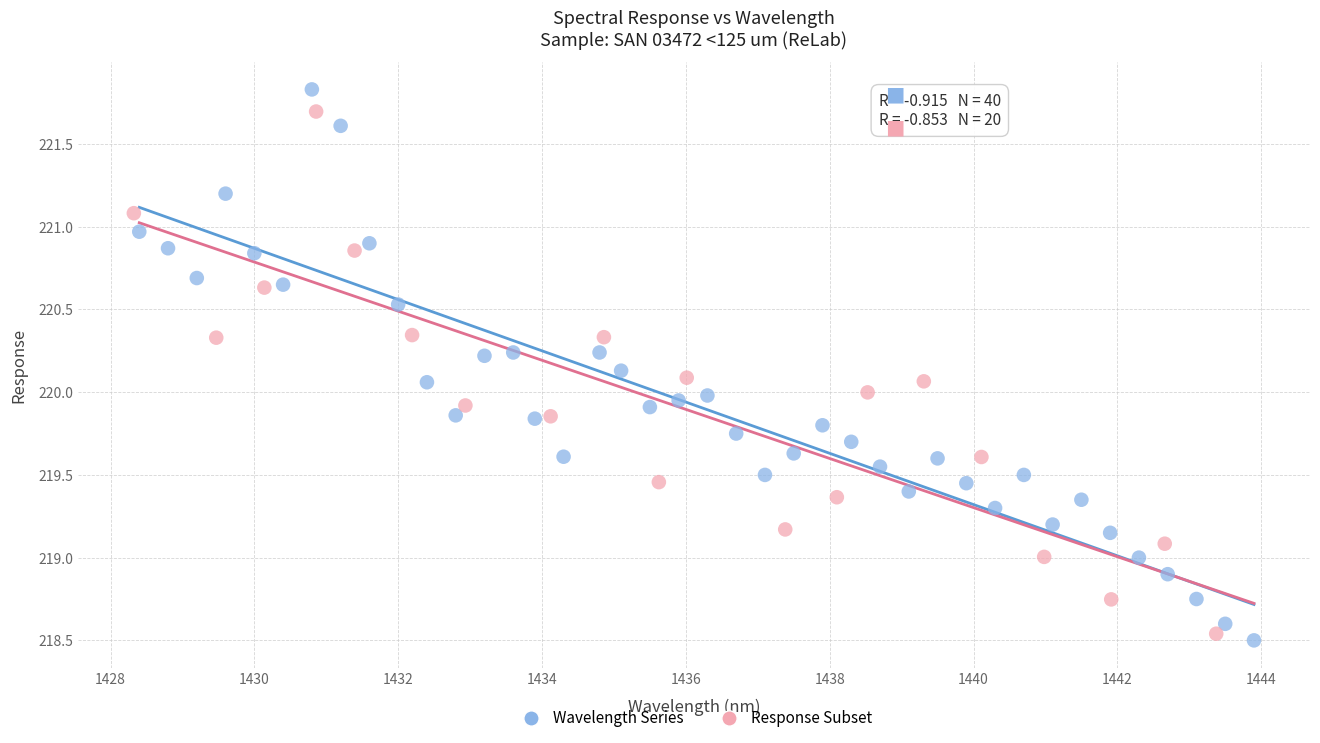

Which series has the widest spread of Y values?

Wavelength Series